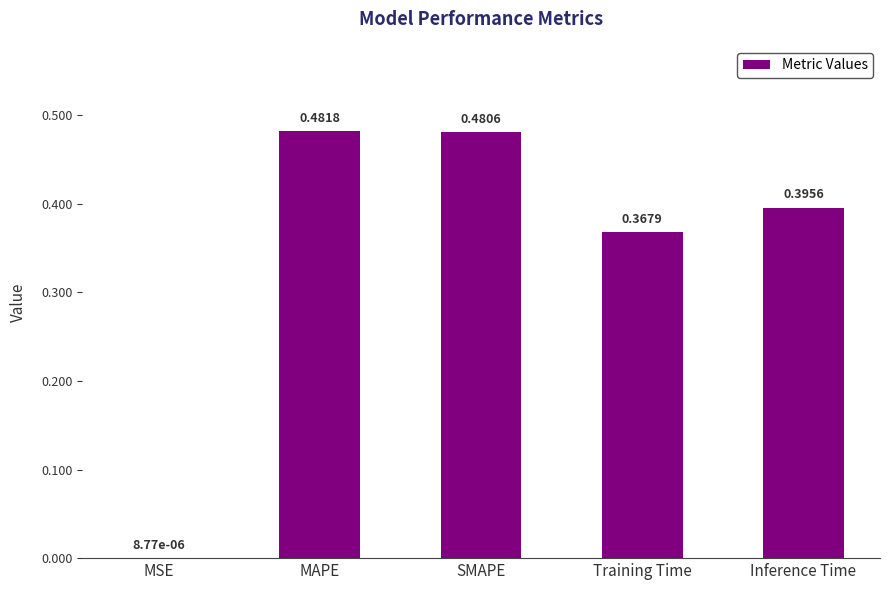

Where is the data nearest to the value 0?

MSE